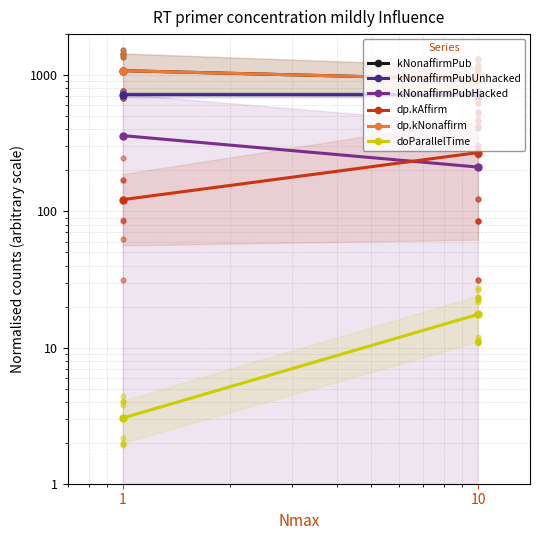

Which series has the largest total across all categories?

kNonaffirmPub